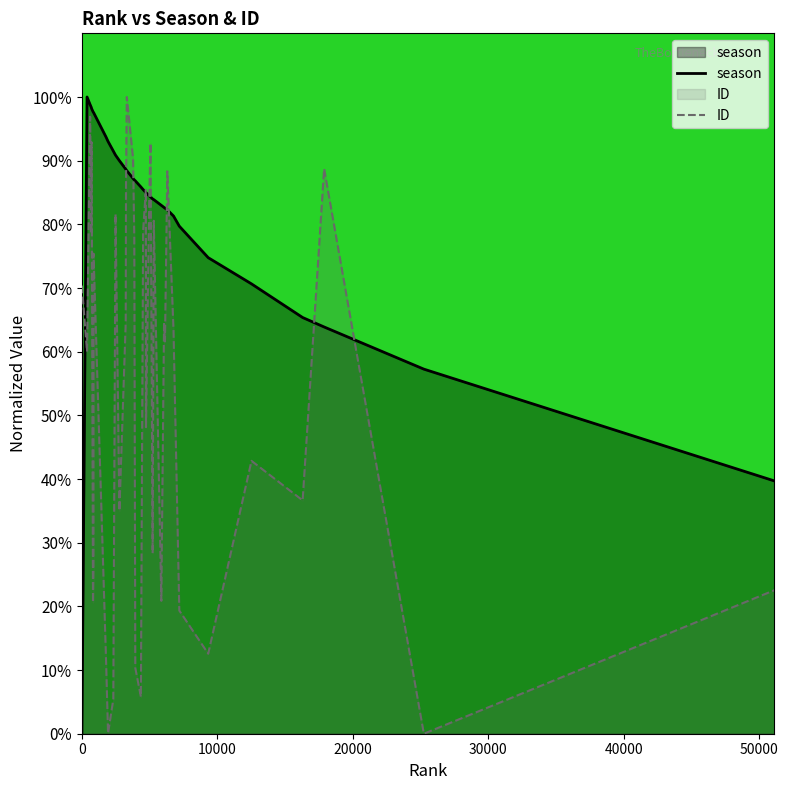

List the series in order of their overall mean, lowest first.

ID, season